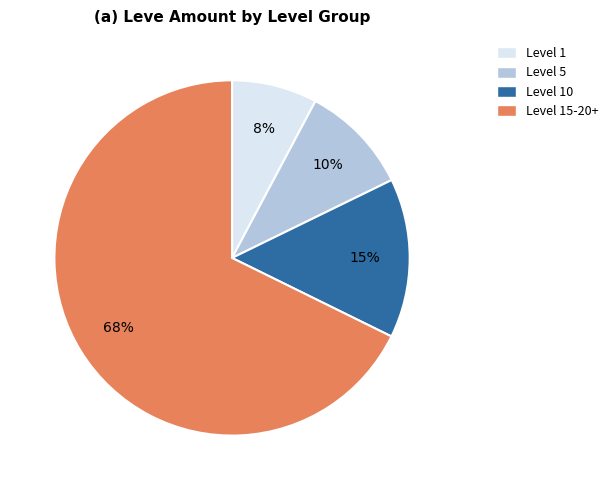

Is there a majority slice in this chart?

Yes